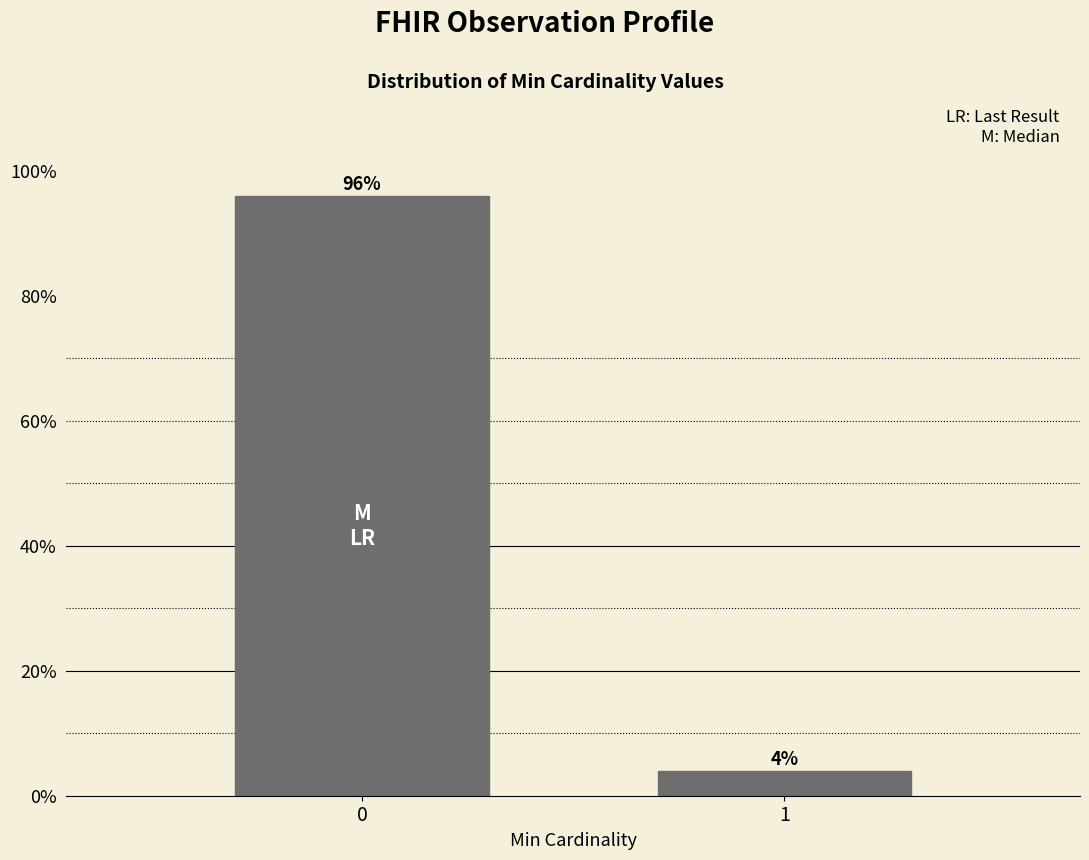

Does the chart contain any negative values?

No